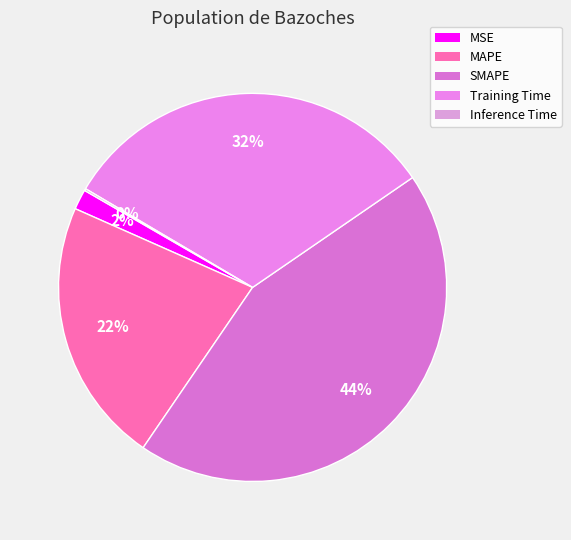

Is there a majority slice in this chart?

No